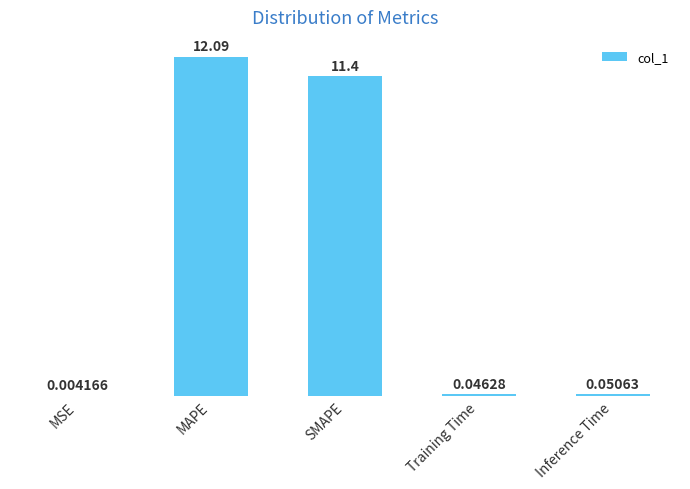

What is the change in value from SMAPE to Inference Time?

-11.3